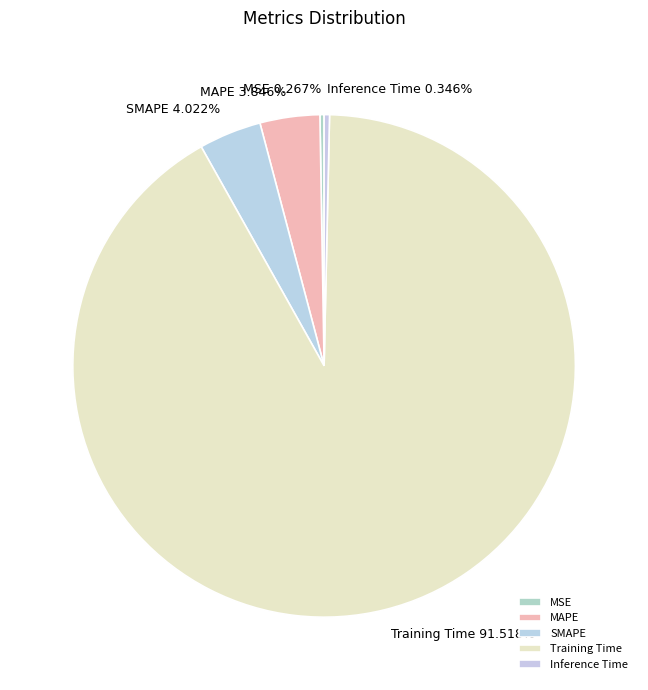

What is the largest slice in the pie chart?

Training Time